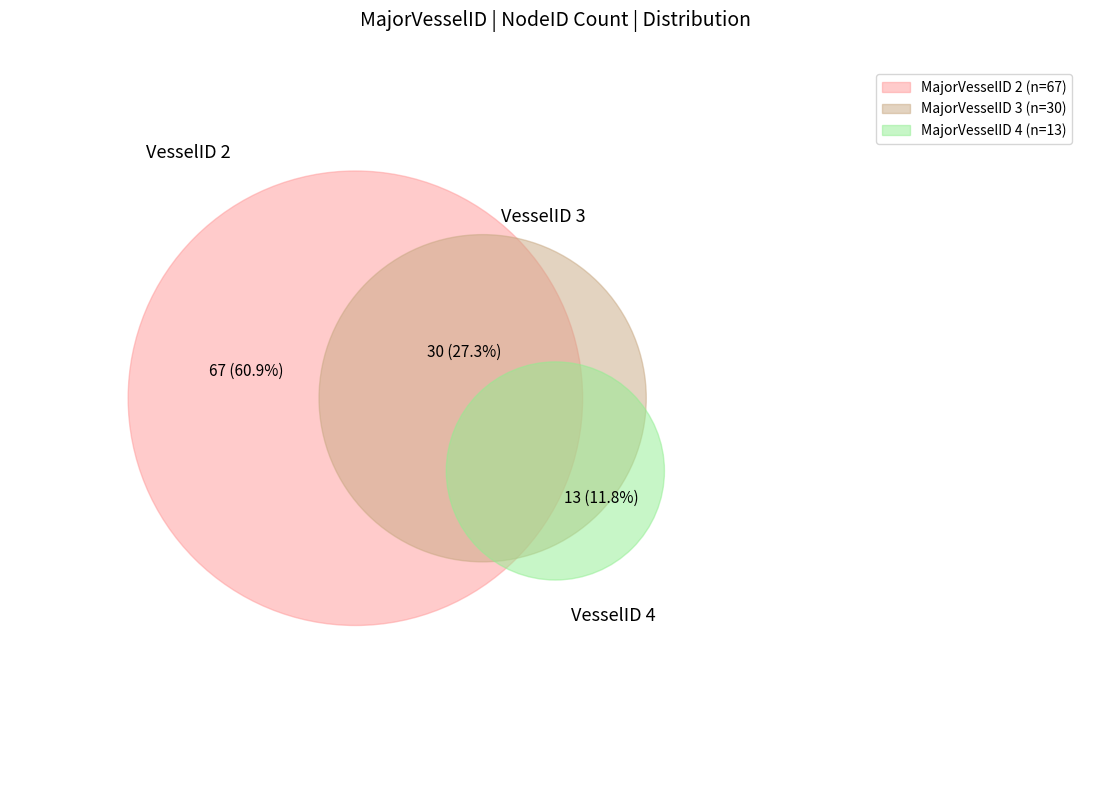

What percentage do 3 and 4 together represent?

39.1%